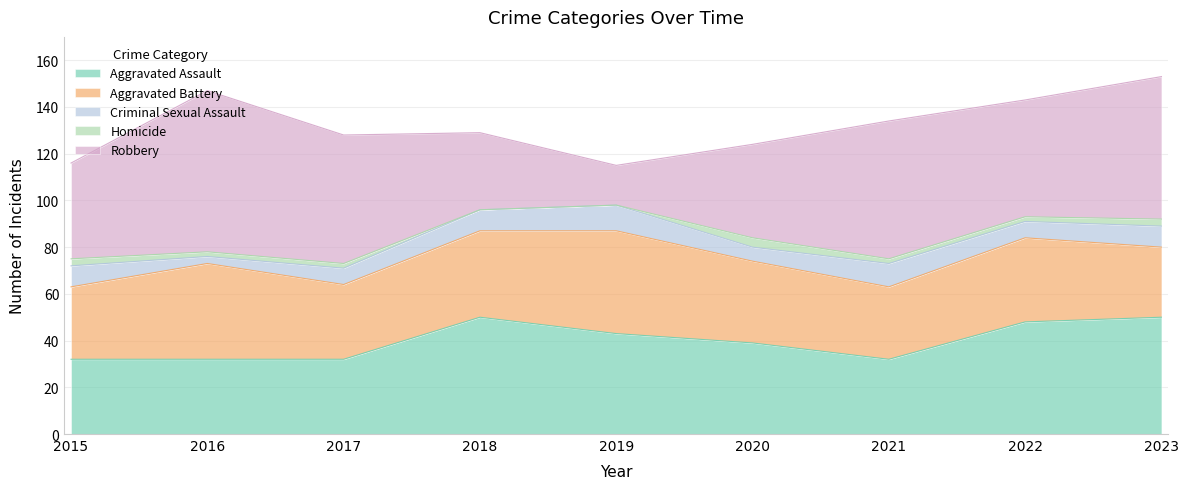

Does the chart have visible grid lines?

Yes